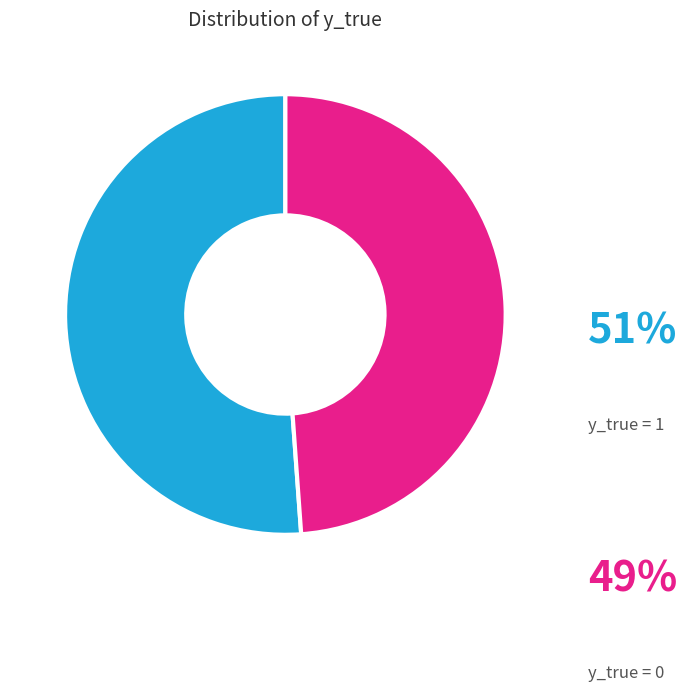

To the nearest percent, what is the average slice percentage?

50%